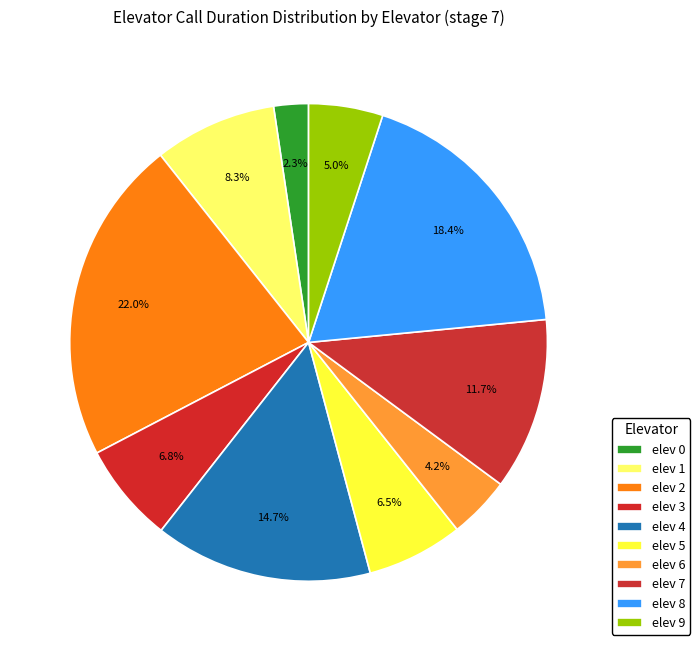

Count the number of slices in the pie.

10